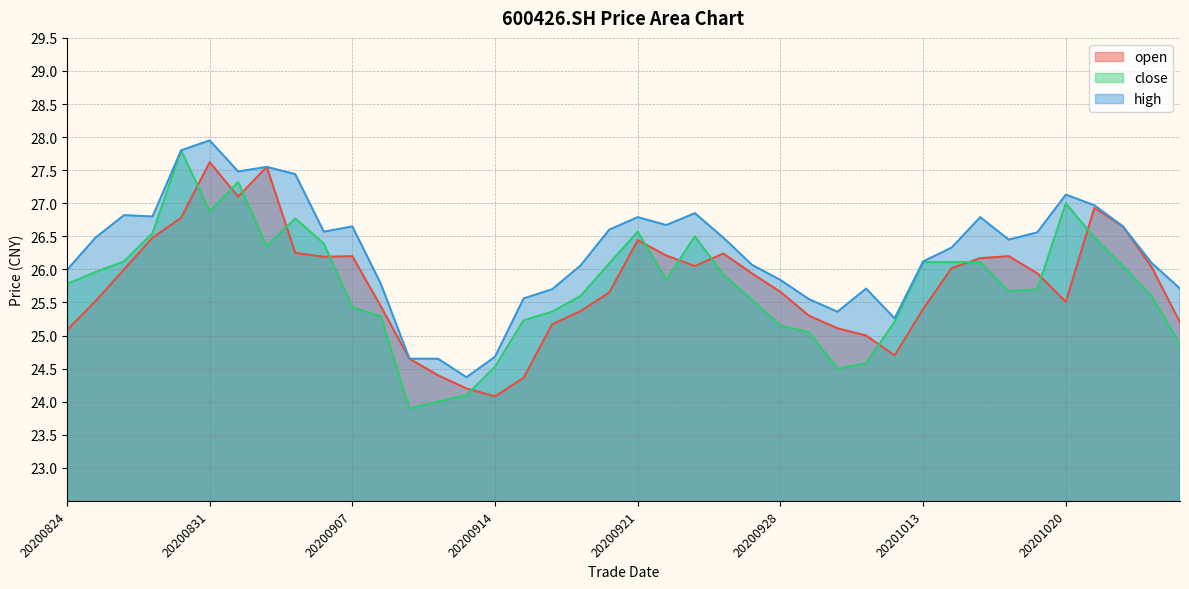

Which series changed the most between 20200827 and 20201014?

high